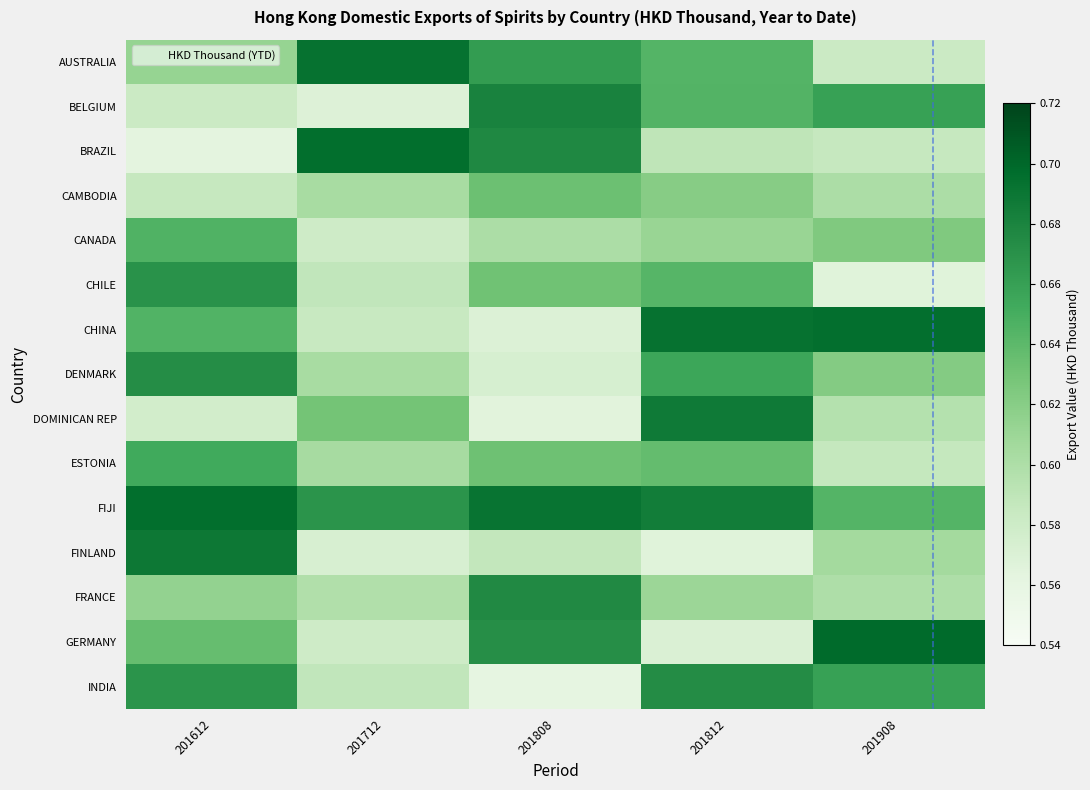

Reading left to right, extract all data points from this chart.

AUSTRALIA: 201612=0.6	201712=0.7	201808=0.7	201812=0.6	201908=0.6
BELGIUM: 201612=0.6	201712=0.6	201808=0.7	201812=0.6	201908=0.7
BRAZIL: 201612=0.6	201712=0.7	201808=0.7	201812=0.6	201908=0.6
CAMBODIA: 201612=0.6	201712=0.6	201808=0.6	201812=0.6	201908=0.6
CANADA: 201612=0.6	201712=0.6	201808=0.6	201812=0.6	201908=0.6
CHILE: 201612=0.7	201712=0.6	201808=0.6	201812=0.6	201908=0.6
CHINA: 201612=0.6	201712=0.6	201808=0.6	201812=0.7	201908=0.7
DENMARK: 201612=0.7	201712=0.6	201808=0.6	201812=0.7	201908=0.6
DOMINICAN REP: 201612=0.6	201712=0.6	201808=0.6	201812=0.7	201908=0.6
ESTONIA: 201612=0.7	201712=0.6	201808=0.6	201812=0.6	201908=0.6
FIJI: 201612=0.7	201712=0.7	201808=0.7	201812=0.7	201908=0.6
FINLAND: 201612=0.7	201712=0.6	201808=0.6	201812=0.6	201908=0.6
FRANCE: 201612=0.6	201712=0.6	201808=0.7	201812=0.6	201908=0.6
GERMANY: 201612=0.6	201712=0.6	201808=0.7	201812=0.6	201908=0.7
INDIA: 201612=0.7	201712=0.6	201808=0.6	201812=0.7	201908=0.7